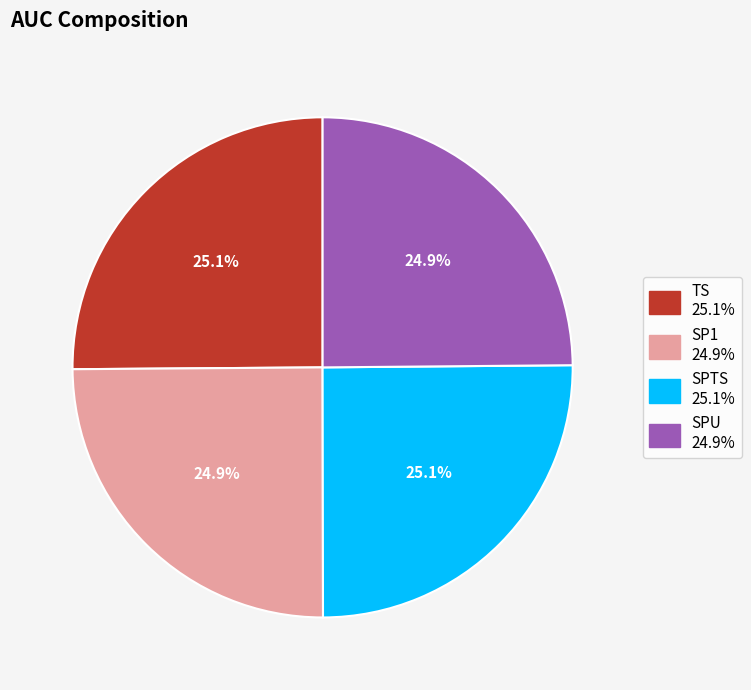

Does any single category account for the majority?

No